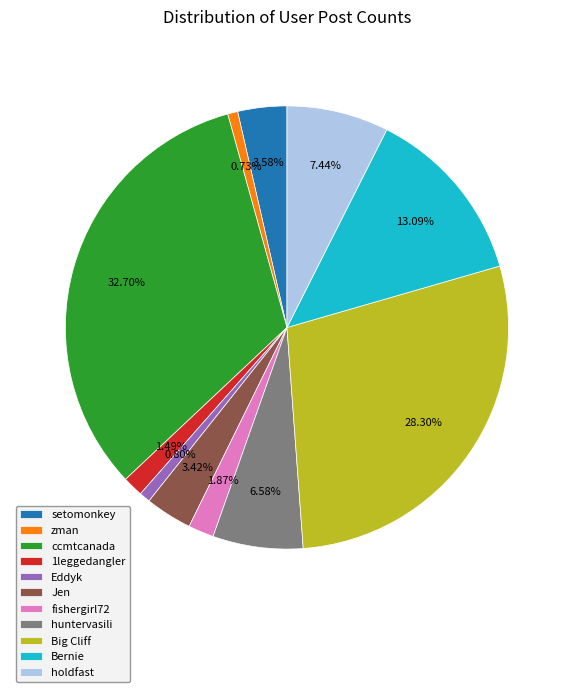

To the nearest percent, what percentage of the pie is Bernie?

13%